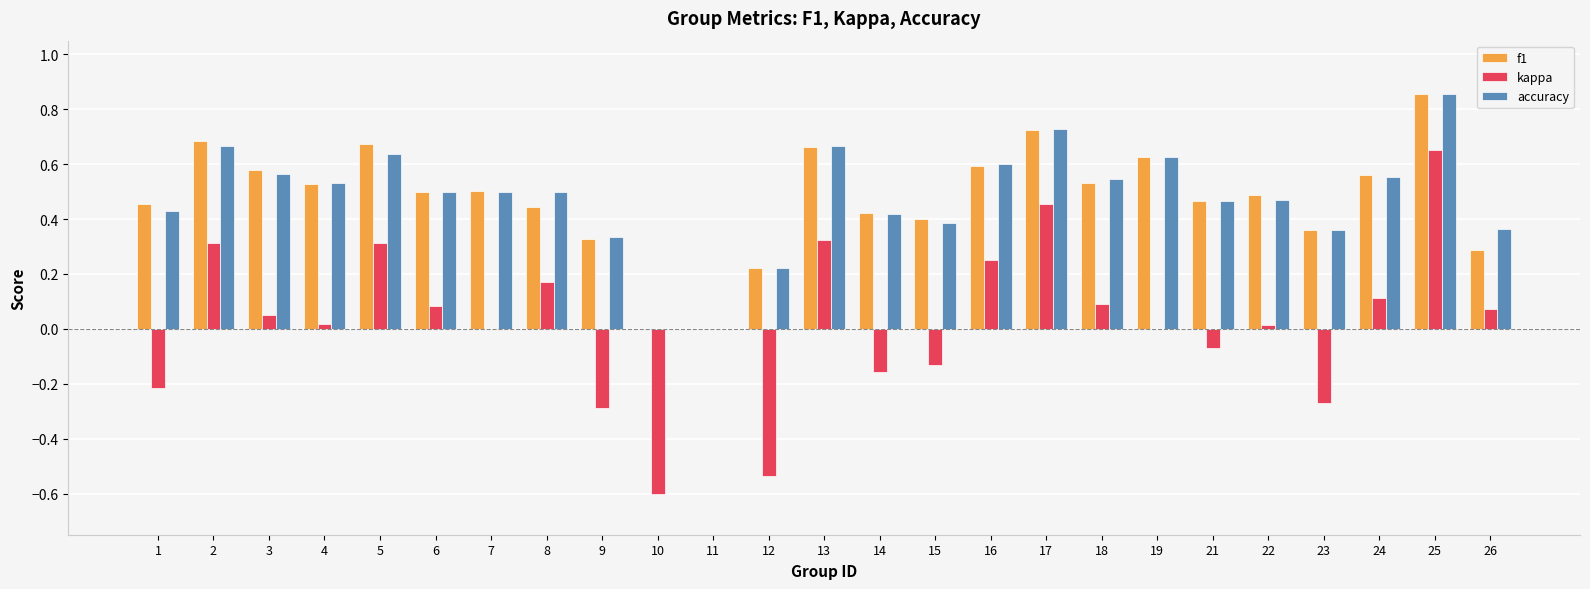

How many accuracy values are between 0 and 1?

25